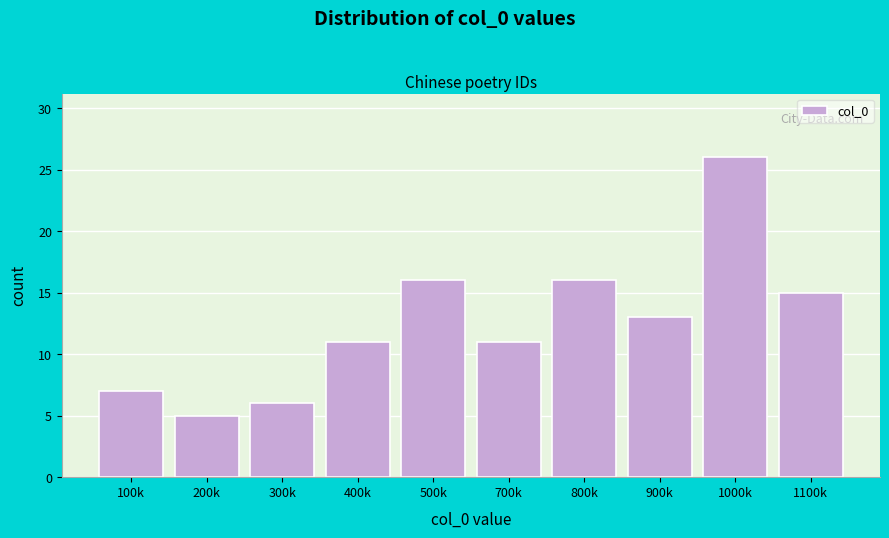

Reading left to right, list all the values displayed in this chart.

7	5	6	11	16	11	16	13	26	15